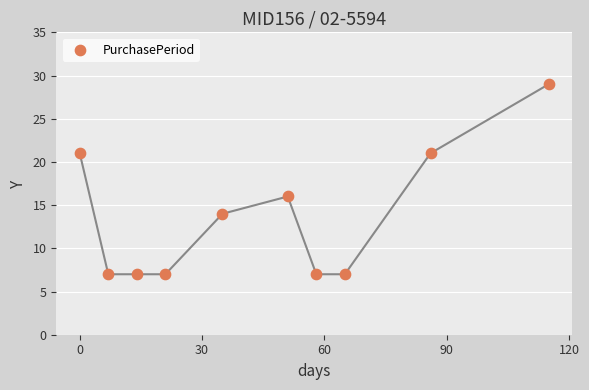

What is the range of X values (max minus min)?

115